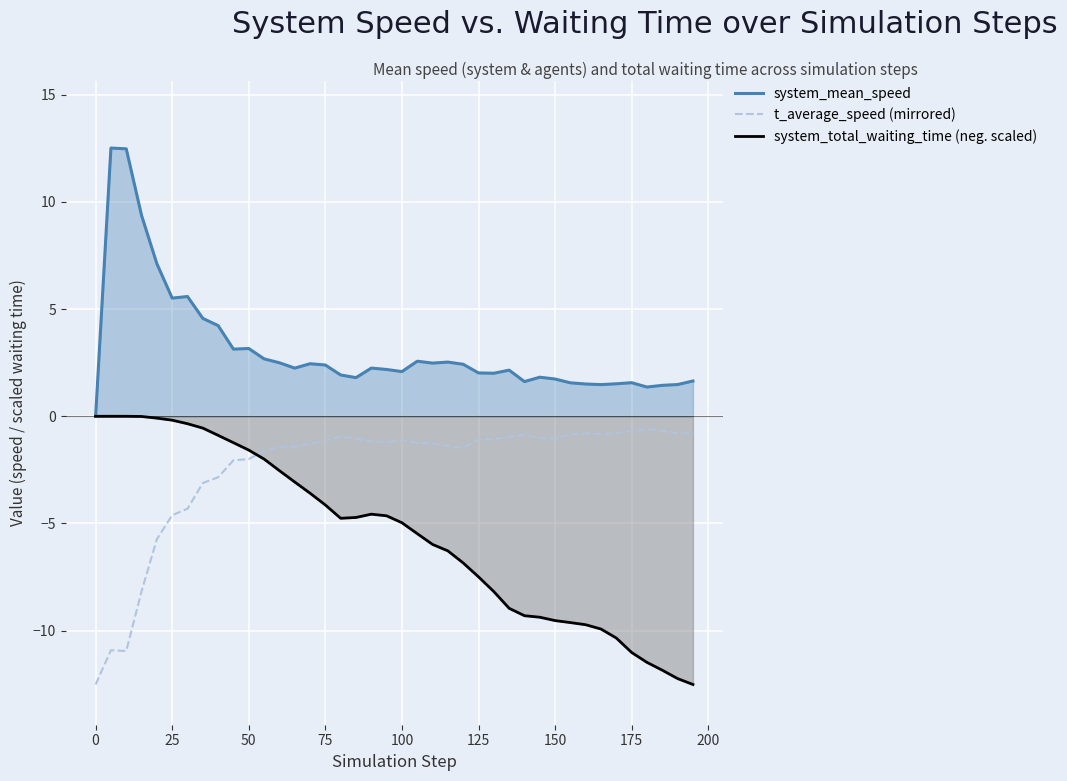

Which series ends up on top after the final intersection of t_average_speed (mirrored) and system_total_waiting_time (neg. scaled)?

t_average_speed (mirrored)